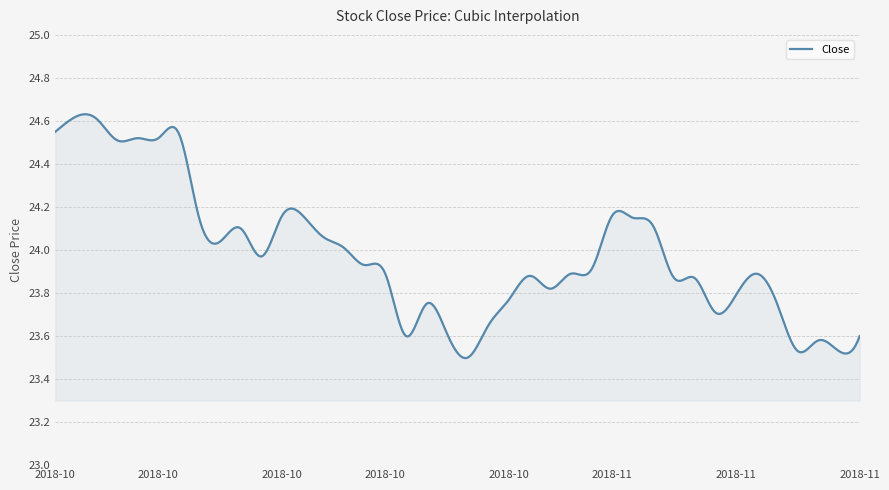

What is the difference between the maximum and minimum values?

1.1